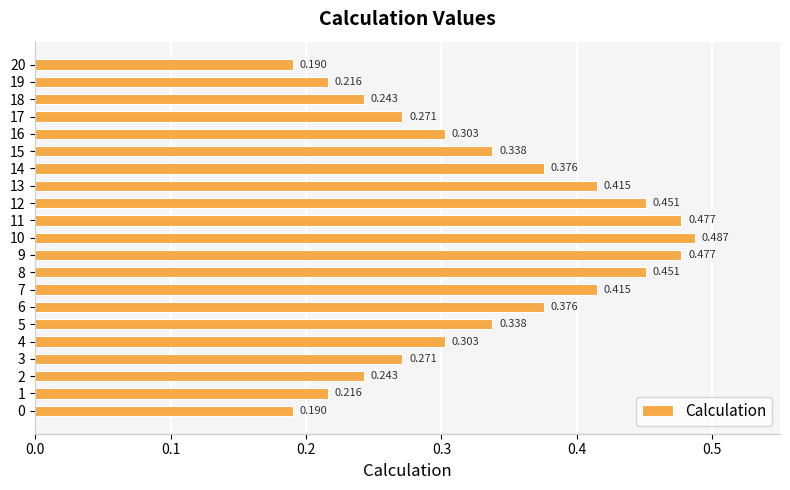

Does the chart contain any negative values?

No